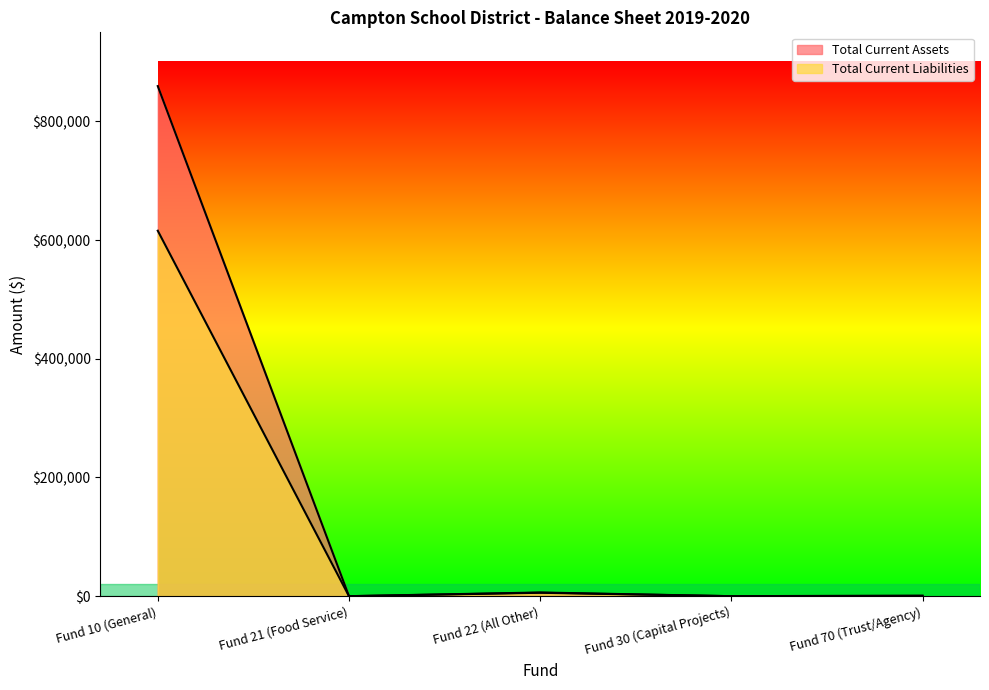

What is the difference between the Total Current Assets values at Fund 70 (Trust/Agency) and Fund 30 (Capital Projects)?

1017.9